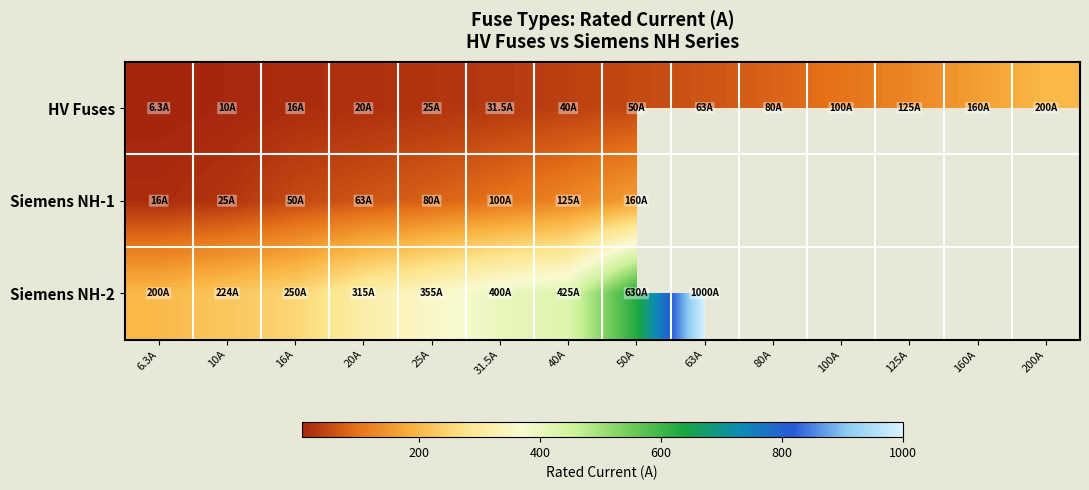

Where is HV Fuses nearest to the value 103?

100A